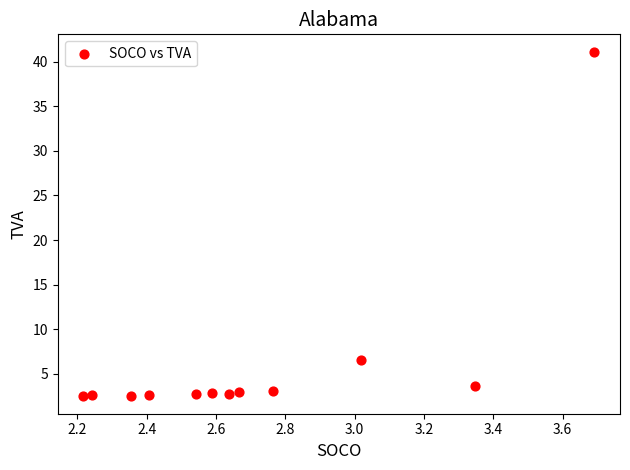

What Y value in the scatter plot is closest to 21?

6.5